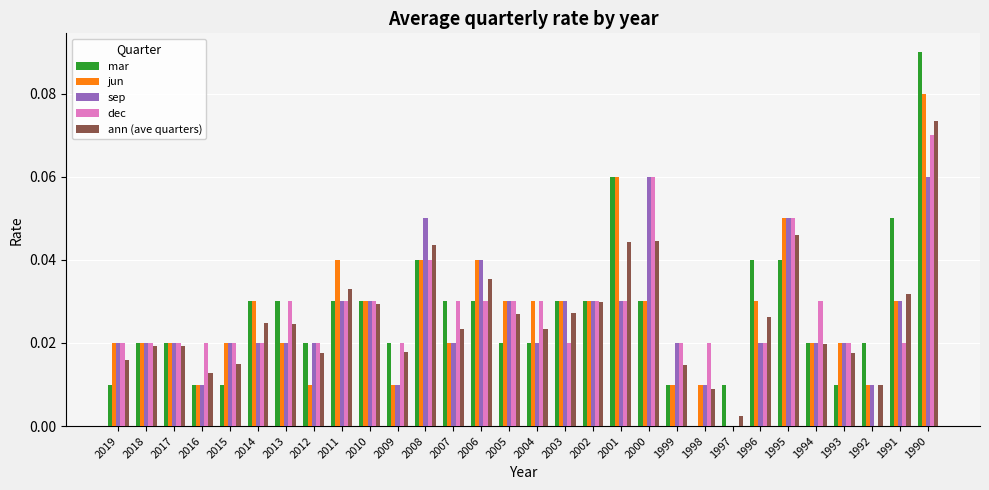

Which series has the largest range (max minus min)?

mar